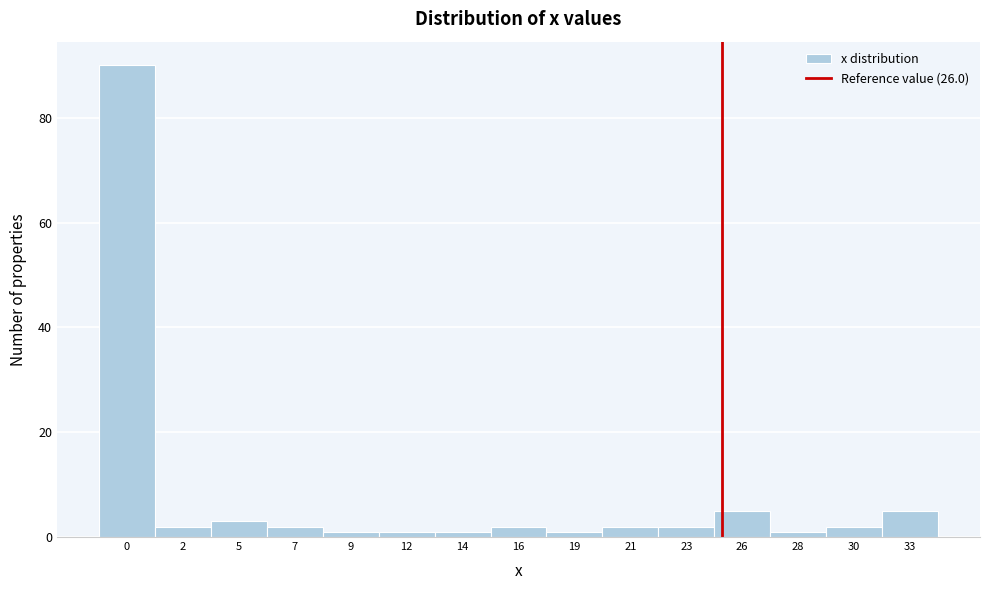

Reading left to right, extract all data points from this chart.

90	2	3	2	1	1	1	2	1	2	2	5	1	2	5